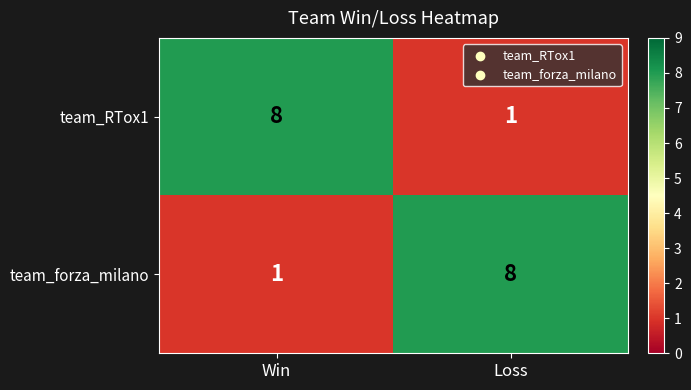

What is the difference between the highest and lowest values at Win?

7